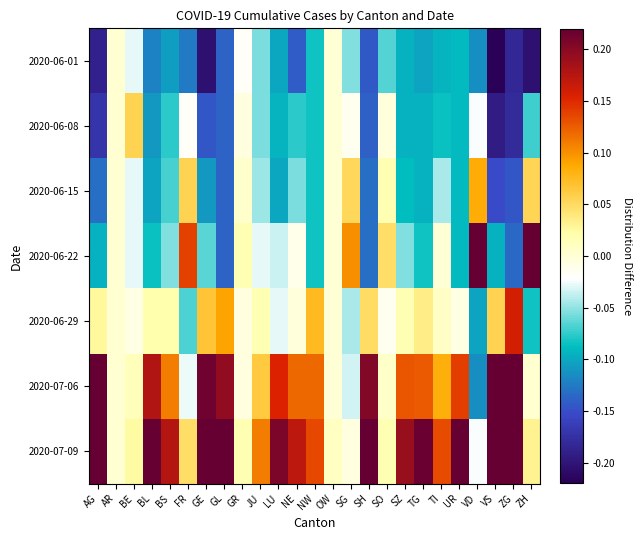

Reading right to left, transcribe all the data shown in this chart.

2020-06-01: ZH=-0.2	ZG=-0.2	VS=-0.2	VD=-0.1	UR=-0.1	TI=-0.1	TG=-0.1	SZ=-0.1	SO=-0.1	SH=-0.1	SG=-0.1	OW=-0.0	NW=-0.1	NE=-0.1	LU=-0.1	JU=-0.1	GR=-0.0	GL=-0.1	GE=-0.2	FR=-0.1	BS=-0.1	BL=-0.1	BE=-0.0	AR=0.0	AG=-0.2
2020-06-08: ZH=-0.1	ZG=-0.2	VS=-0.2	VD=-0.0	UR=-0.1	TI=-0.1	TG=-0.1	SZ=-0.1	SO=-0.0	SH=-0.1	SG=-0.0	OW=-0.0	NW=-0.1	NE=-0.1	LU=-0.1	JU=-0.1	GR=-0.0	GL=-0.1	GE=-0.1	FR=-0.0	BS=-0.1	BL=-0.1	BE=0.1	AR=0.0	AG=-0.2
2020-06-15: ZH=0.1	ZG=-0.1	VS=-0.2	VD=0.1	UR=-0.1	TI=-0.0	TG=-0.1	SZ=-0.1	SO=0.0	SH=-0.1	SG=0.1	OW=-0.0	NW=-0.1	NE=-0.1	LU=-0.1	JU=-0.0	GR=0.0	GL=-0.1	GE=-0.1	FR=0.1	BS=-0.1	BL=-0.1	BE=-0.0	AR=0.0	AG=-0.1
2020-06-22: ZH=0.2	ZG=-0.1	VS=-0.1	VD=0.2	UR=-0.1	TI=-0.0	TG=-0.1	SZ=-0.1	SO=0.0	SH=-0.1	SG=0.1	OW=-0.0	NW=-0.1	NE=-0.0	LU=-0.0	JU=-0.0	GR=0.0	GL=-0.1	GE=-0.1	FR=0.1	BS=-0.1	BL=-0.1	BE=-0.0	AR=0.0	AG=-0.1
2020-06-29: ZH=-0.1	ZG=0.2	VS=0.1	VD=-0.1	UR=-0.0	TI=0.0	TG=0.0	SZ=0.0	SO=-0.0	SH=0.0	SG=-0.0	OW=-0.0	NW=0.1	NE=-0.0	LU=-0.0	JU=0.0	GR=-0.0	GL=0.1	GE=0.1	FR=-0.1	BS=0.0	BL=0.0	BE=-0.0	AR=0.0	AG=0.0
2020-07-06: ZH=0.0	ZG=0.2	VS=0.2	VD=-0.1	UR=0.1	TI=0.1	TG=0.1	SZ=0.1	SO=0.0	SH=0.2	SG=-0.0	OW=-0.0	NW=0.1	NE=0.1	LU=0.2	JU=0.1	GR=-0.0	GL=0.2	GE=0.2	FR=-0.0	BS=0.1	BL=0.2	BE=0.0	AR=0.0	AG=0.2
2020-07-09: ZH=0.0	ZG=0.2	VS=0.2	VD=-0.0	UR=0.2	TI=0.1	TG=0.2	SZ=0.2	SO=0.0	SH=0.2	SG=-0.0	OW=0.0	NW=0.1	NE=0.2	LU=0.2	JU=0.1	GR=0.0	GL=0.2	GE=0.2	FR=0.0	BS=0.2	BL=0.2	BE=0.0	AR=0.0	AG=0.2